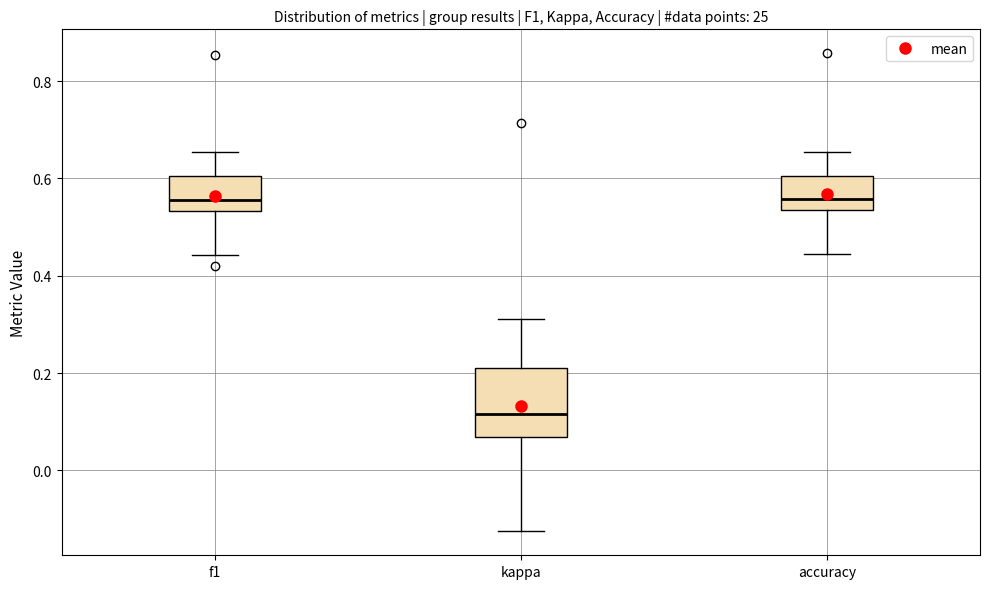

Which box has the lowest median line?

kappa